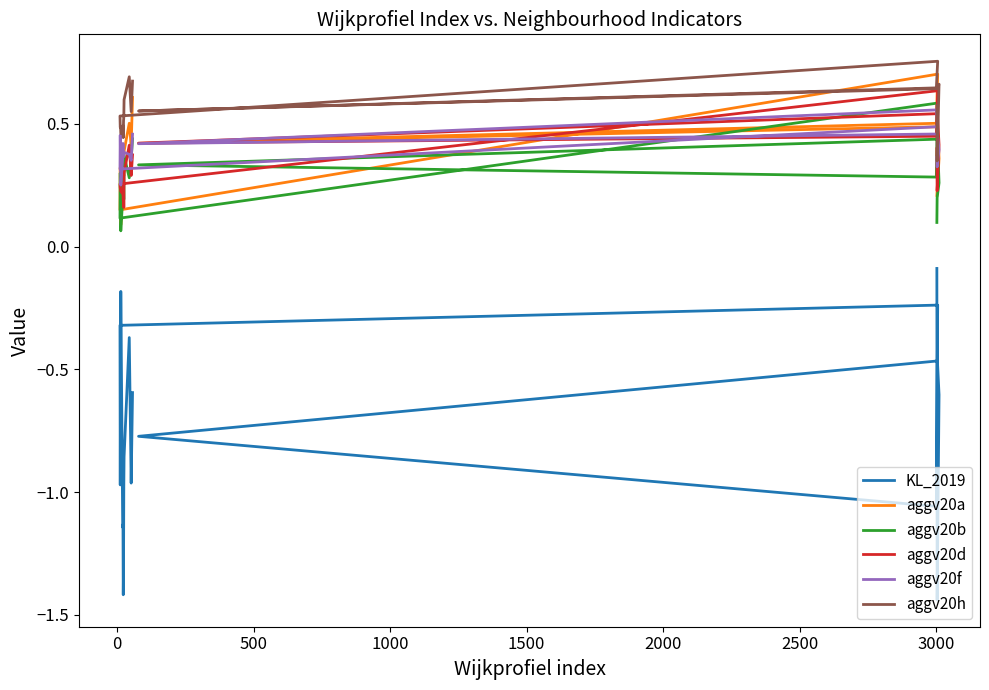

True or false: KL_2019 and aggv20a cross at least once.

False